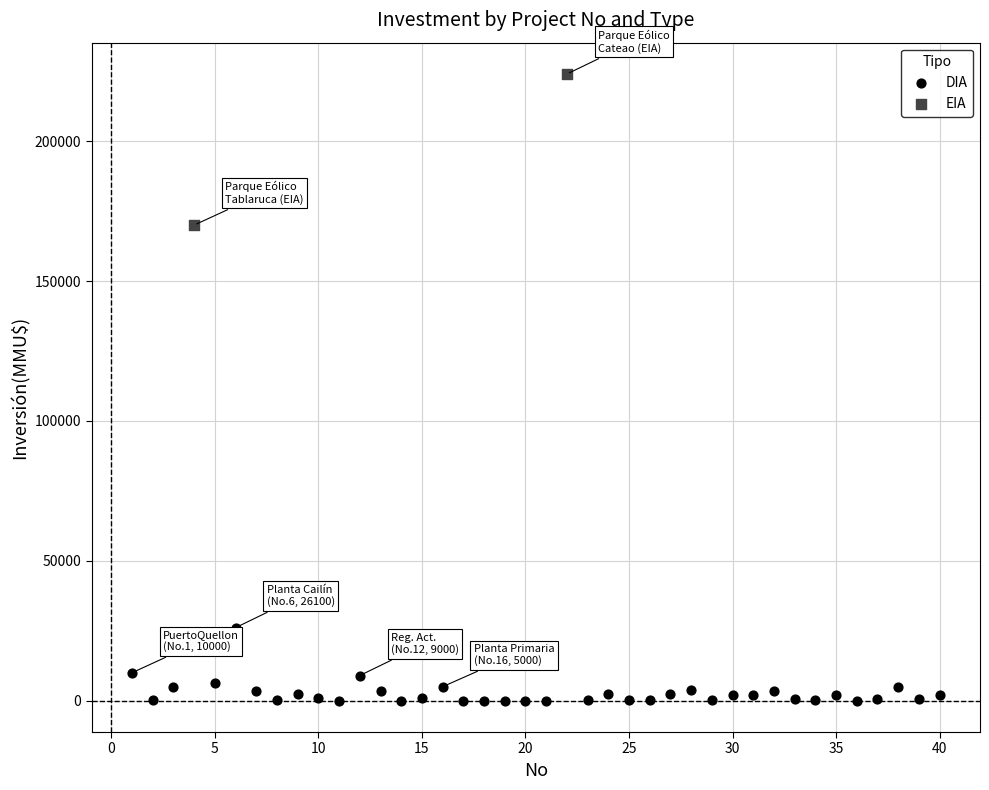

What are all the series names shown in the legend?

DIA, EIA